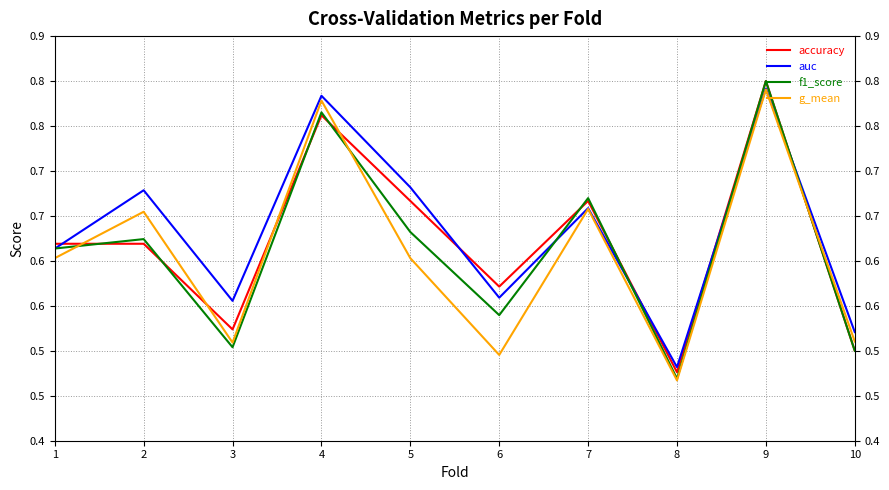

Is the value of g_mean at 9 greater than the value of auc at 2?

Yes